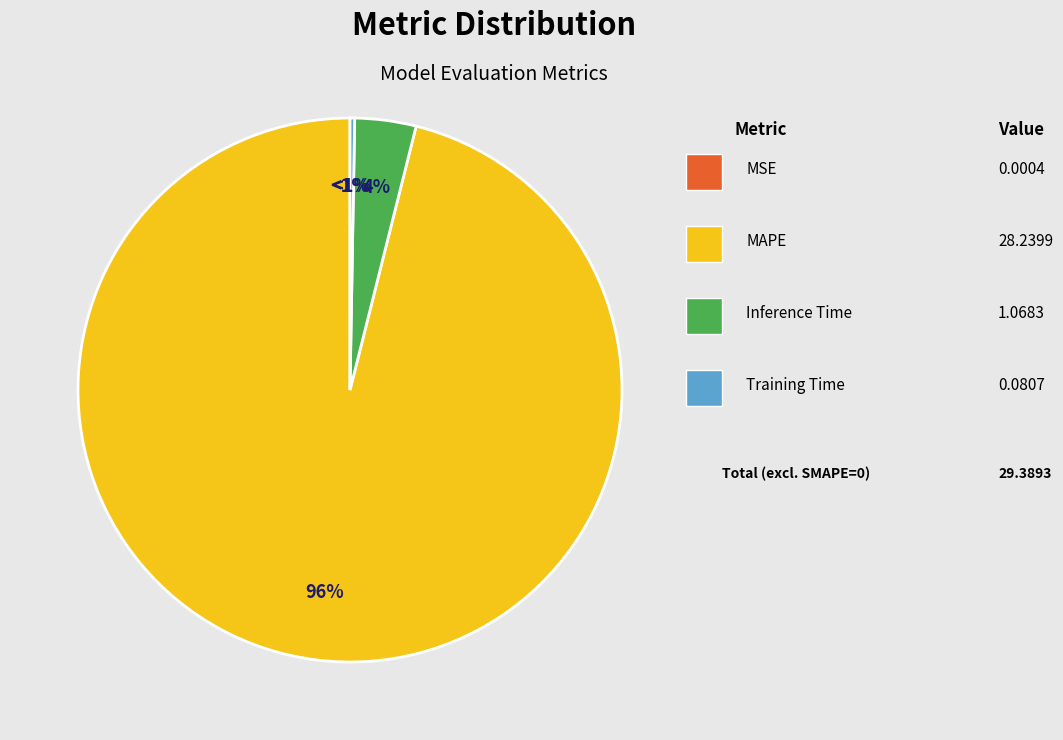

What is the change in value from MSE to MAPE?

+28.2